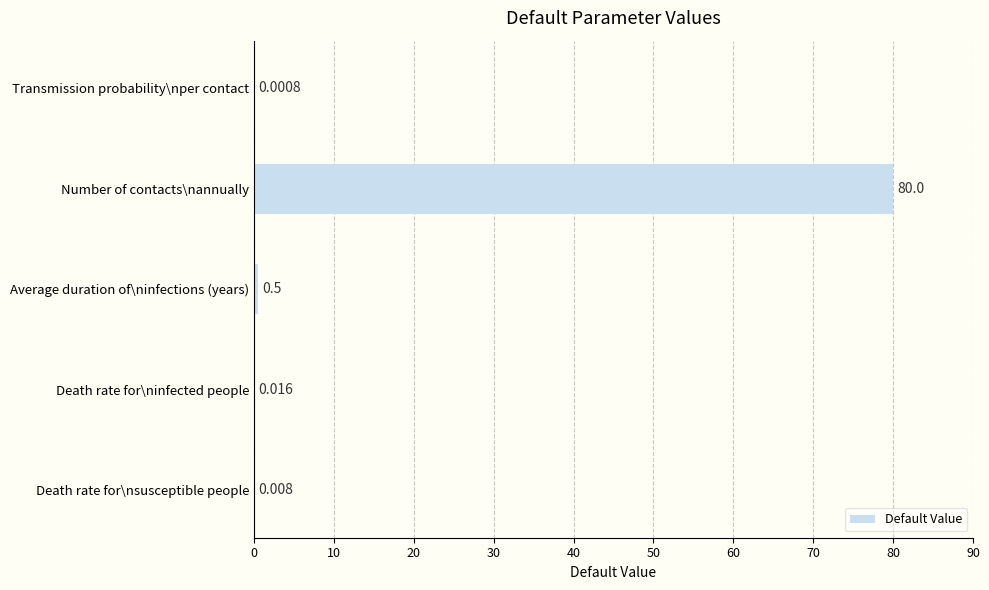

At which label is the value closest to 40?

Average duration of\ninfections (years)